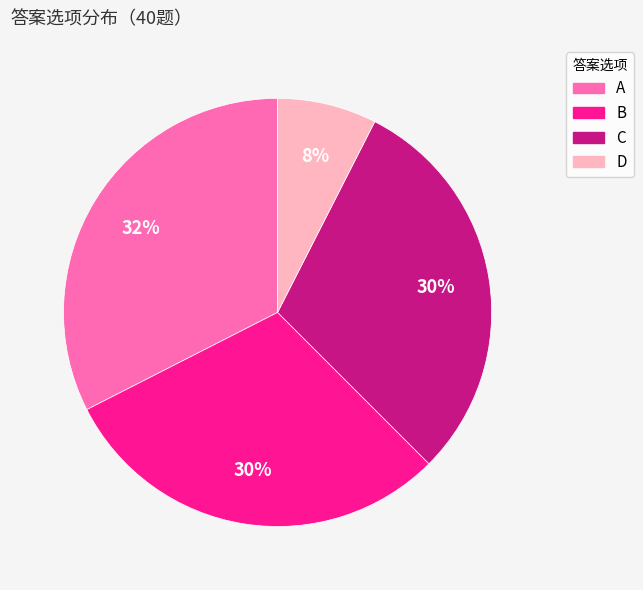

Does any single category account for the majority?

No